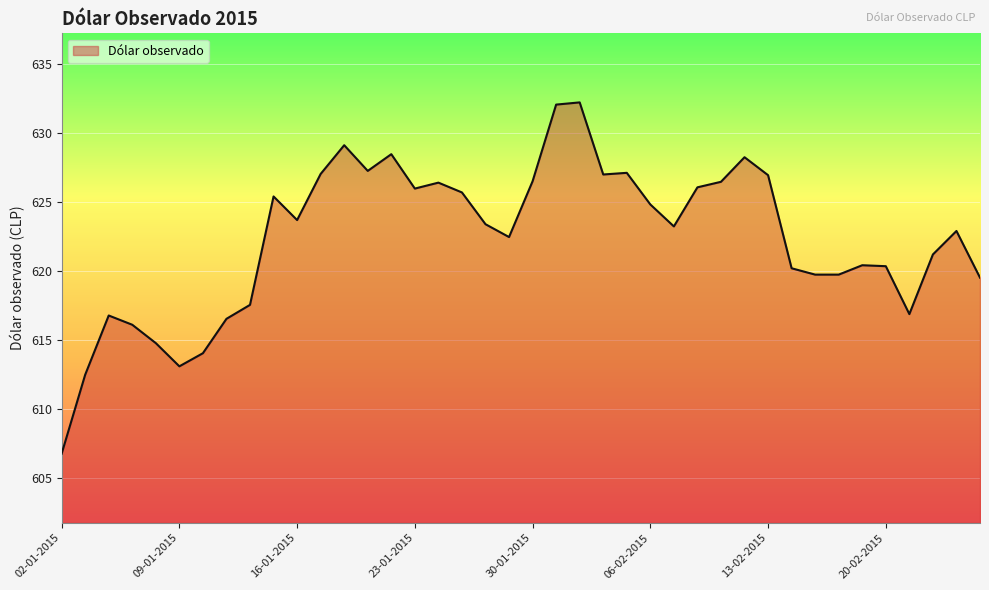

How many lines are shown in the chart?

1